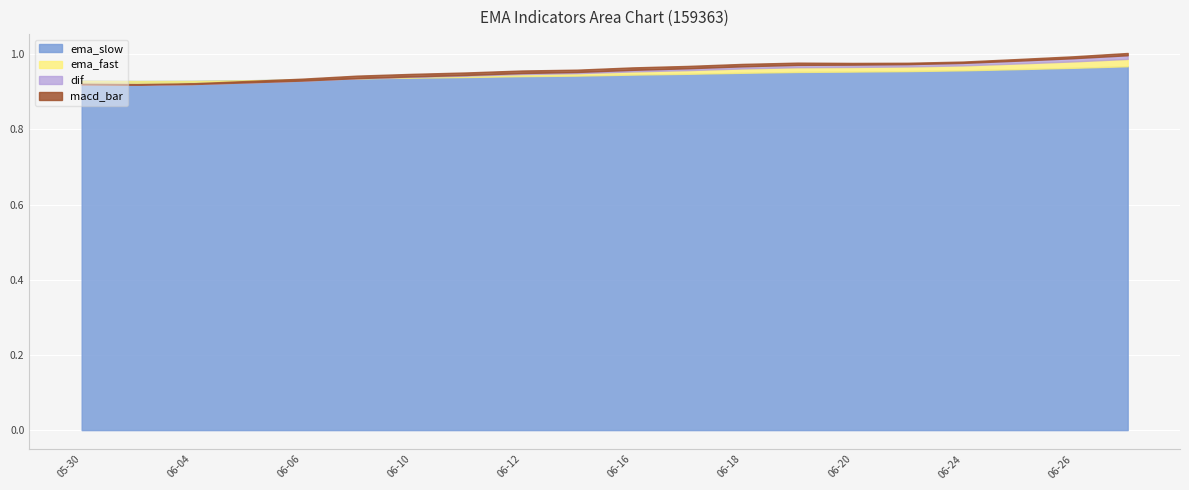

Rank the series by their maximum value, from lowest to highest.

macd_bar, dif, ema_slow, ema_fast